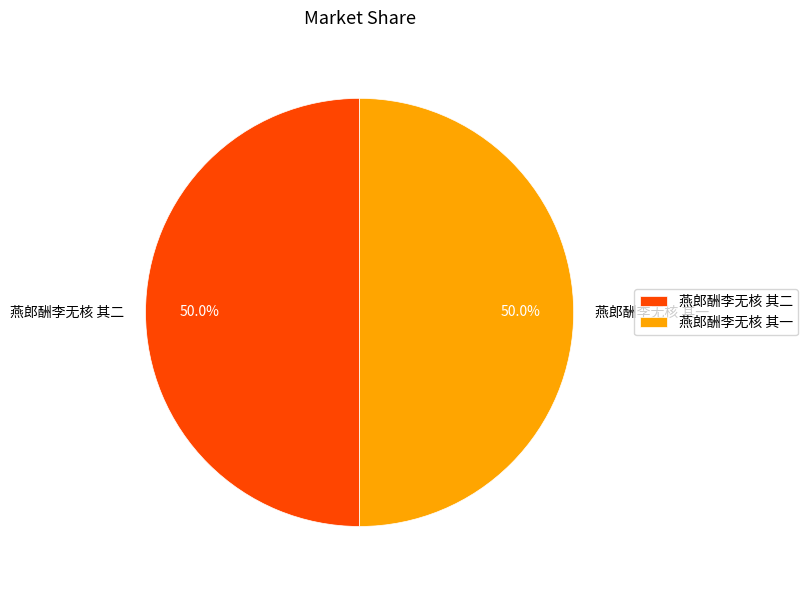

What portion of the pie excludes 燕郎酬李无核 其二?

50.0%